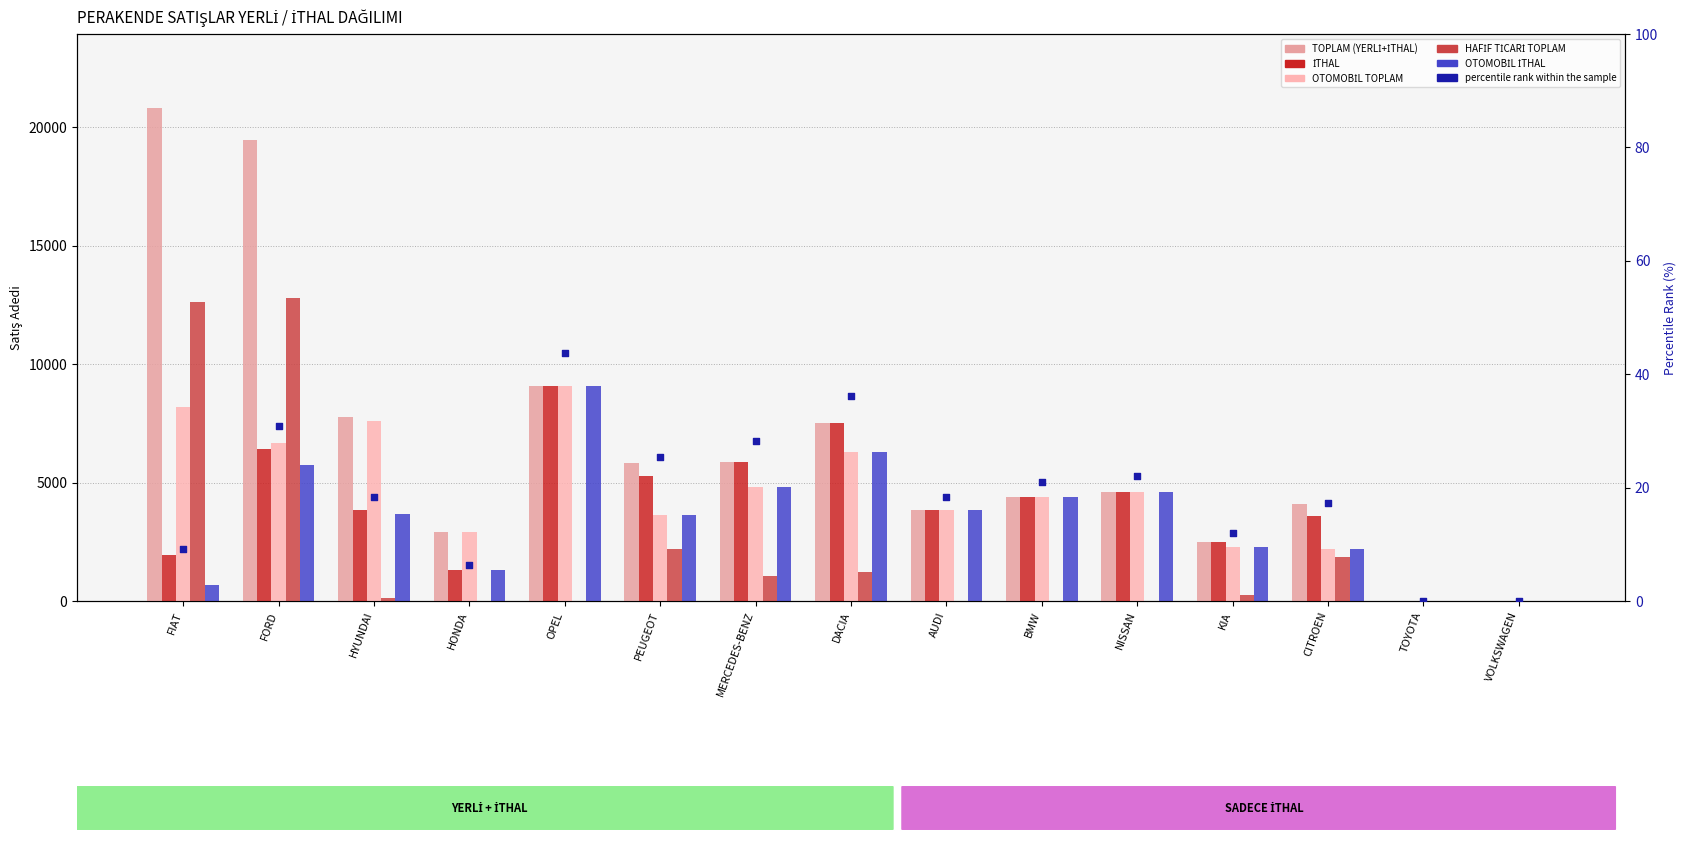

What are all the series names shown in the legend?

TOPLAM (YERLİ+İTHAL), İTHAL, OTOMOBİL TOPLAM, HAFİF TİCARİ TOPLAM, OTOMOBİL İTHAL, percentile rank within the sample